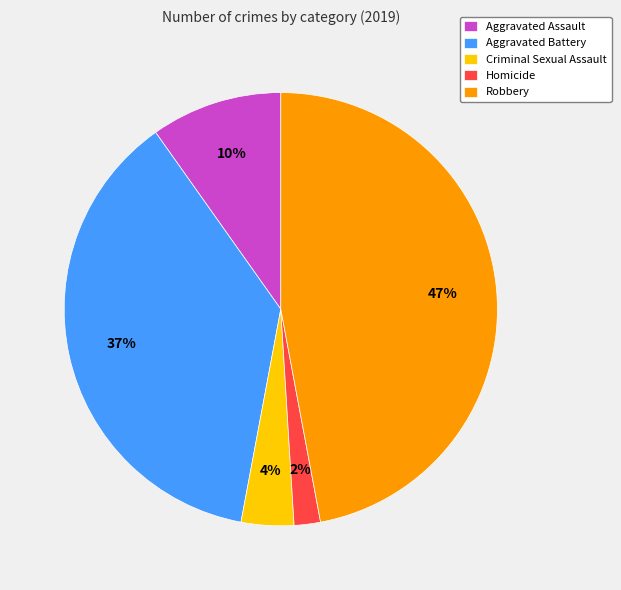

To the nearest percent, what is the combined percentage of Aggravated Battery and Robbery?

84%